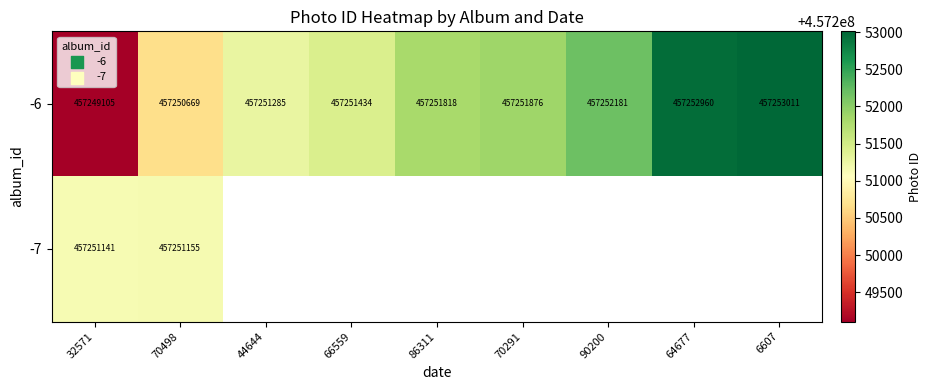

At which label does -6 reach its minimum?

32571